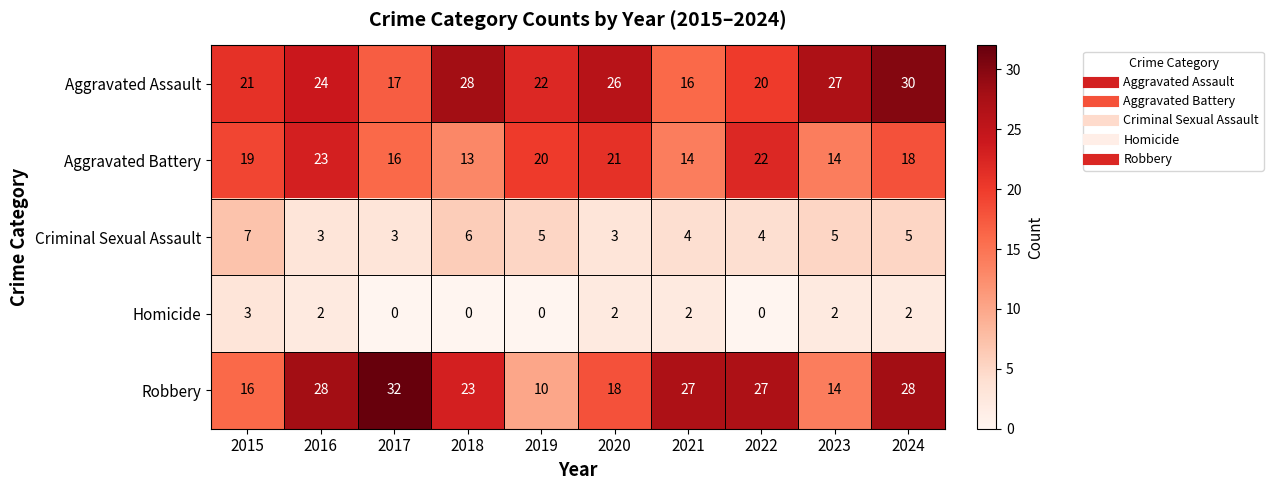

Which series has the largest total across all categories?

Aggravated Assault